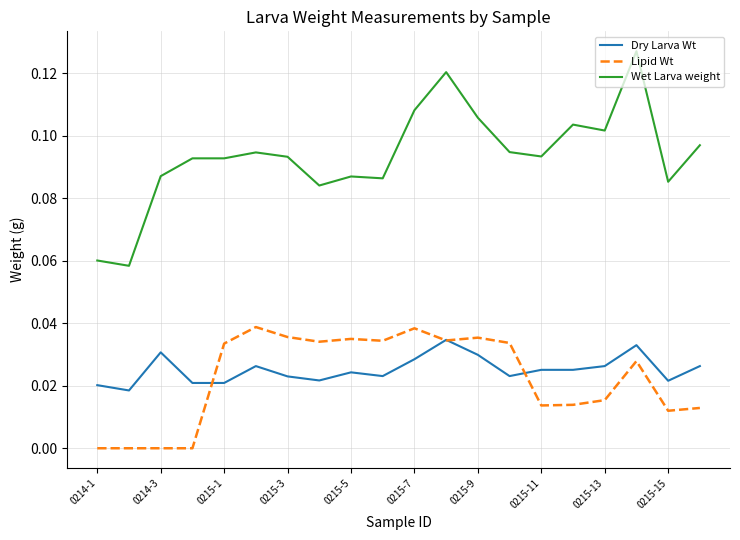

Which series has the largest range (max minus min)?

Wet Larva weight